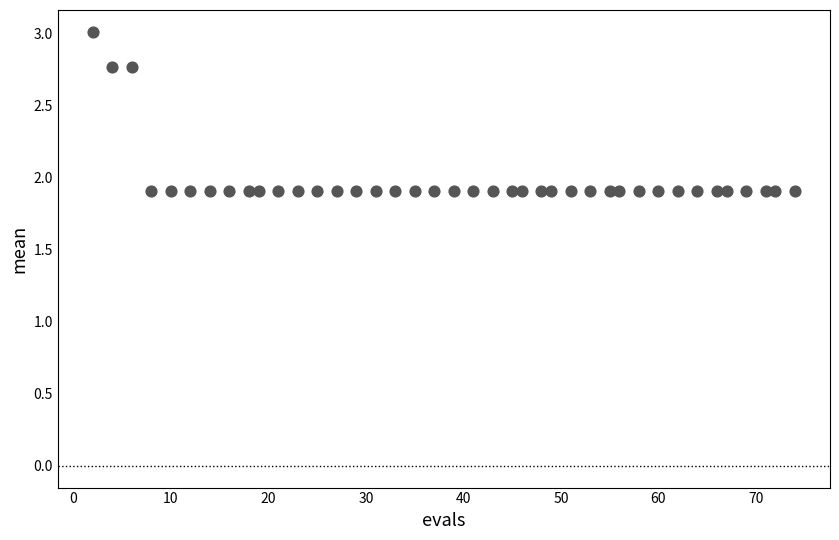

What is the range of X values (max minus min)?

72.0